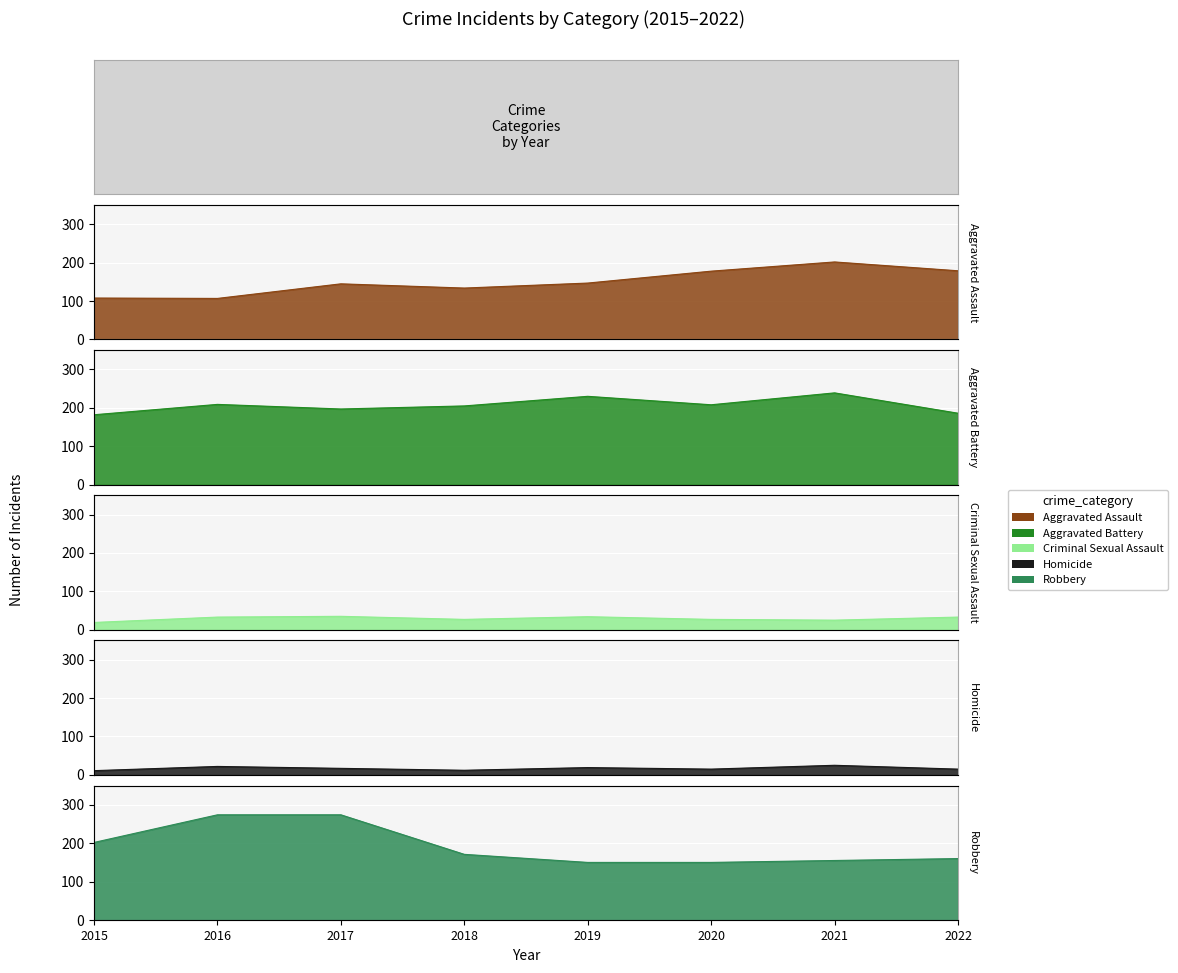

How many series are shown in this chart?

5